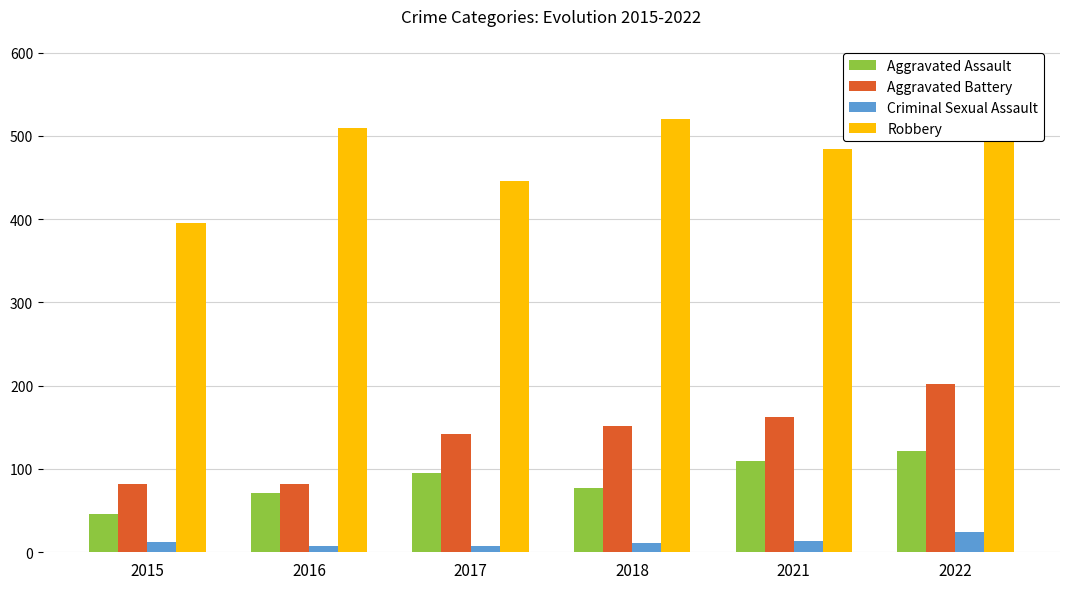

At 2022, list the series in order from smallest to largest.

Criminal Sexual Assault, Aggravated Assault, Aggravated Battery, Robbery